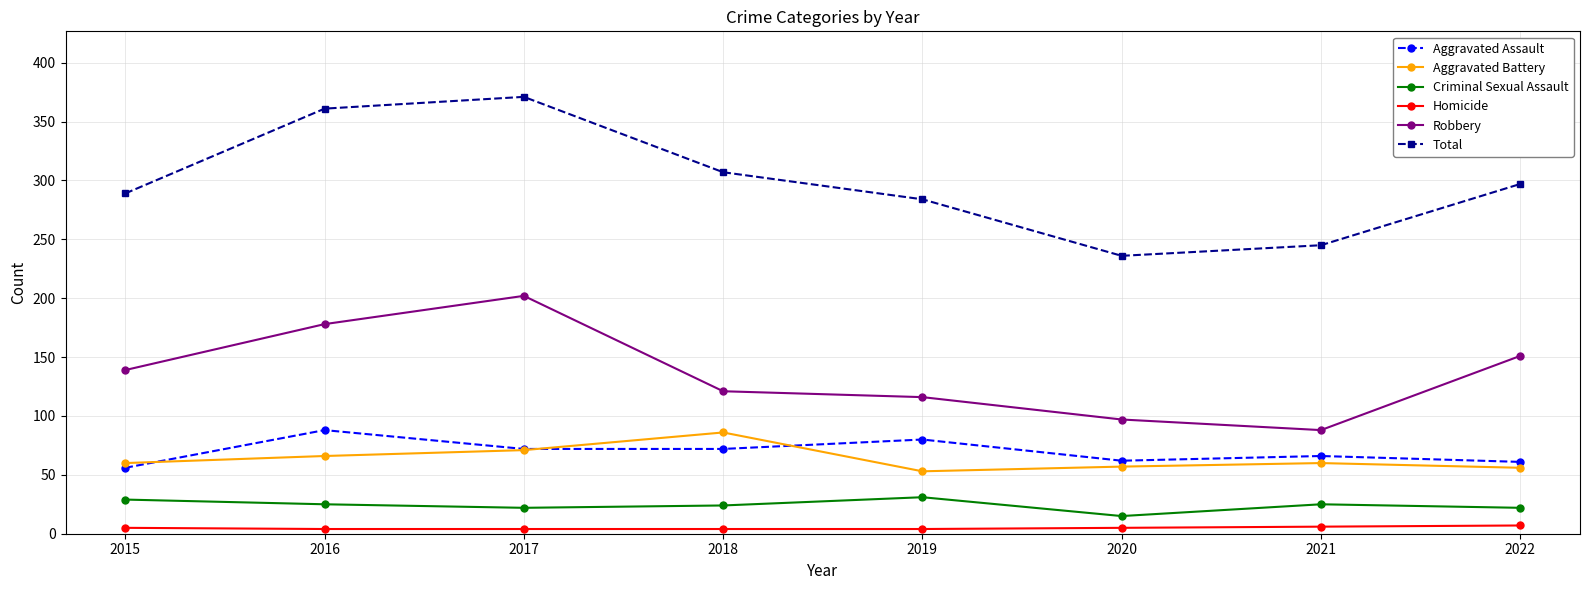

Count the number of categories in the chart.

8